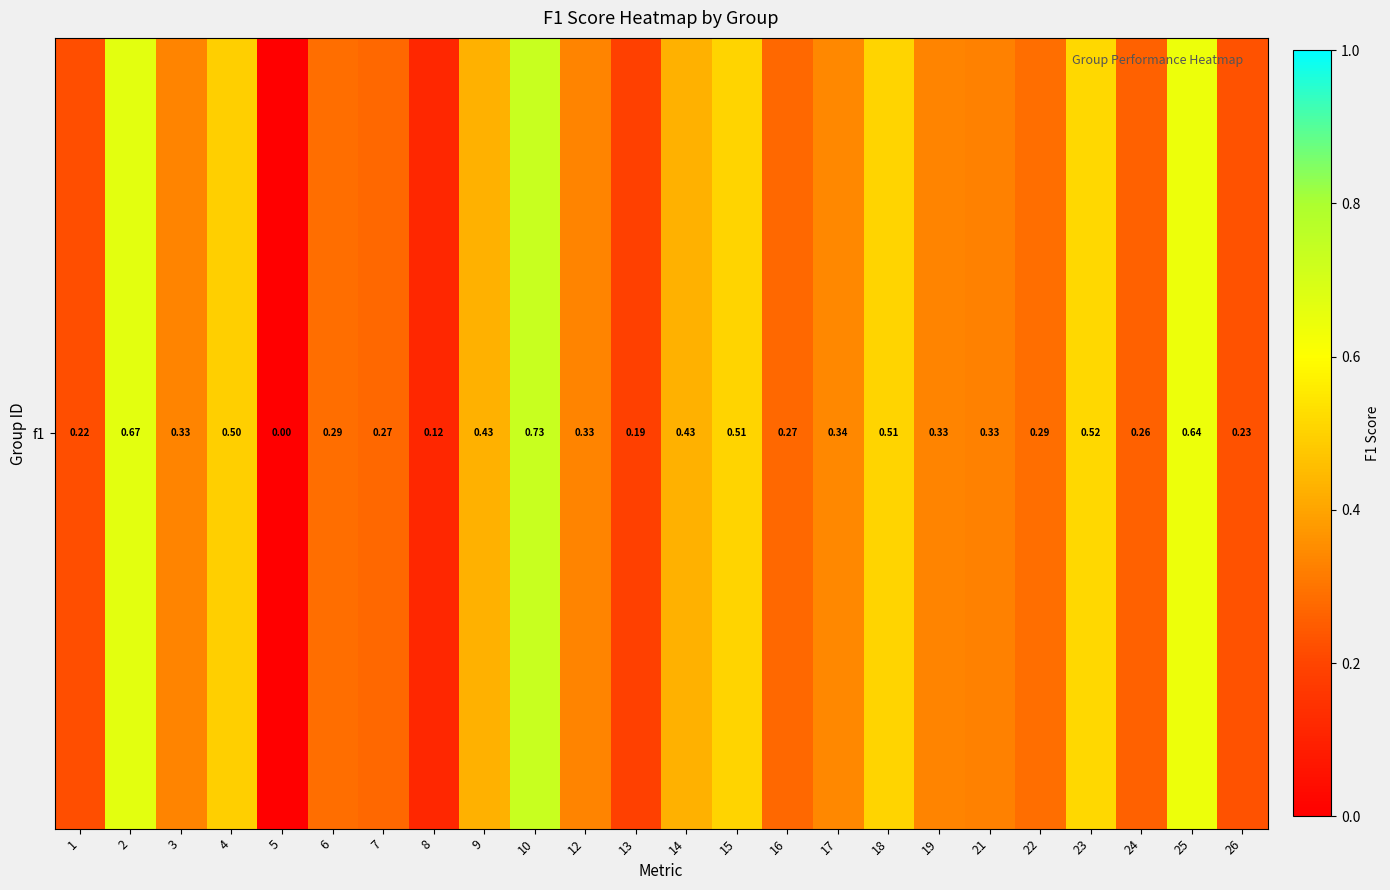

Rank the categories by value from lowest to highest.

5, 8, 13, 1, 26, 24, 7, 16, 6, 22, 21, 3, 12, 19, 17, 14, 9, 4, 15, 18, 23, 25, 2, 10